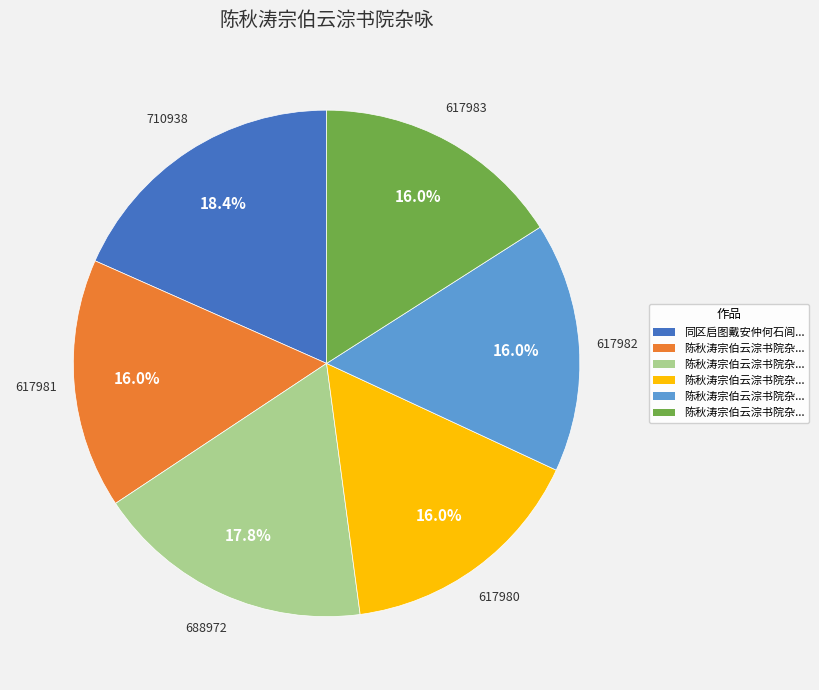

Is there a majority slice in this chart?

No